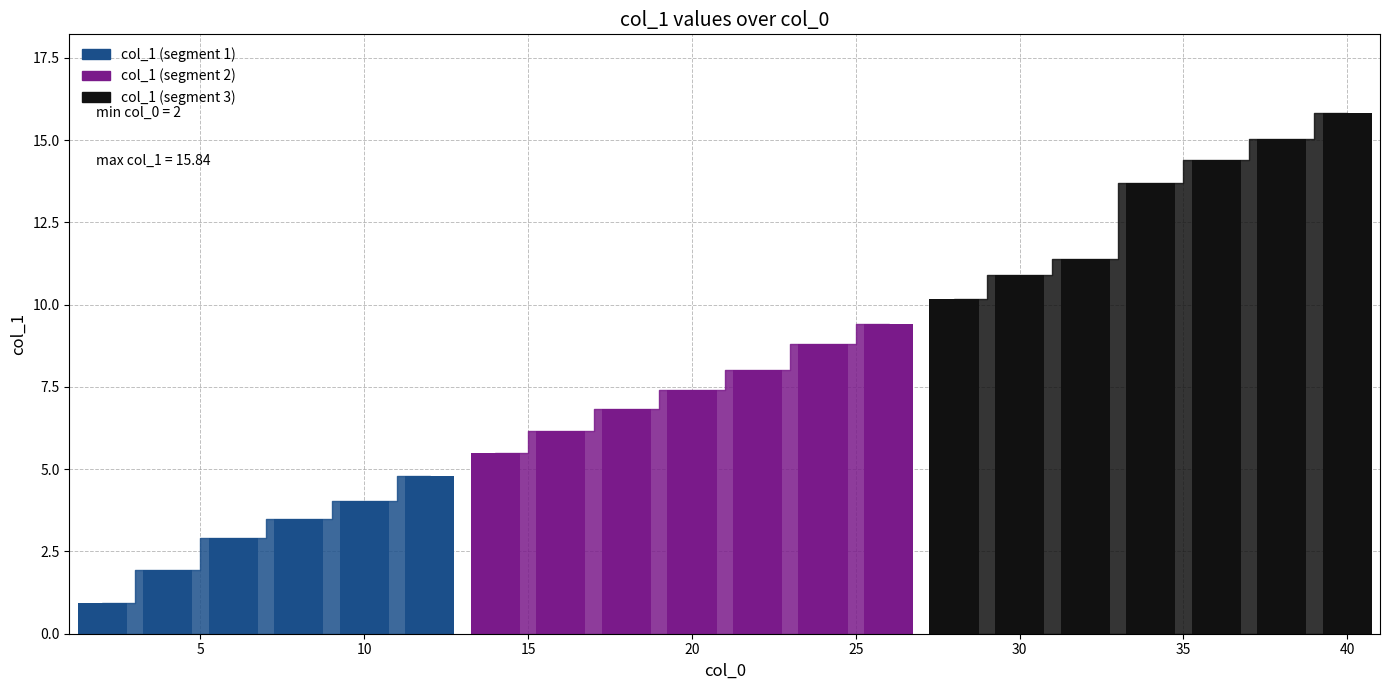

Reading right to left, what are all the values shown in this chart?

40=15.8	38=15.0	36=14.4	34=13.7	32=11.4	30=10.9	28=10.2	26=9.4	24=8.8	22=8.0	20=7.4	18=6.8	16=6.2	14=5.5	12=4.8	10=4.0	8=3.5	6=2.9	4=1.9	2=0.9